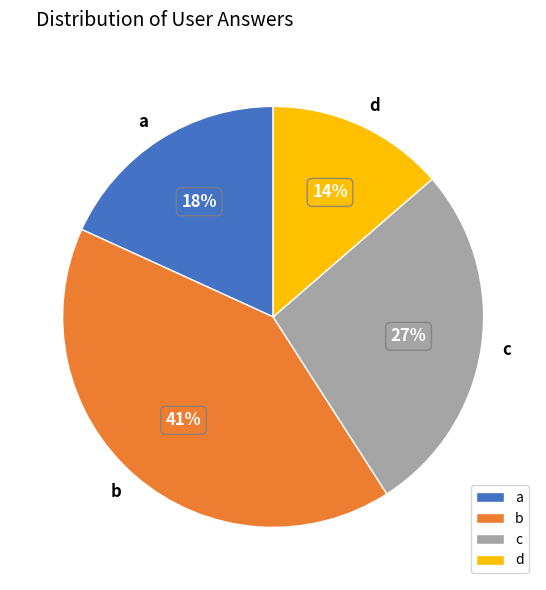

To the nearest percent, what is the average slice percentage?

25%